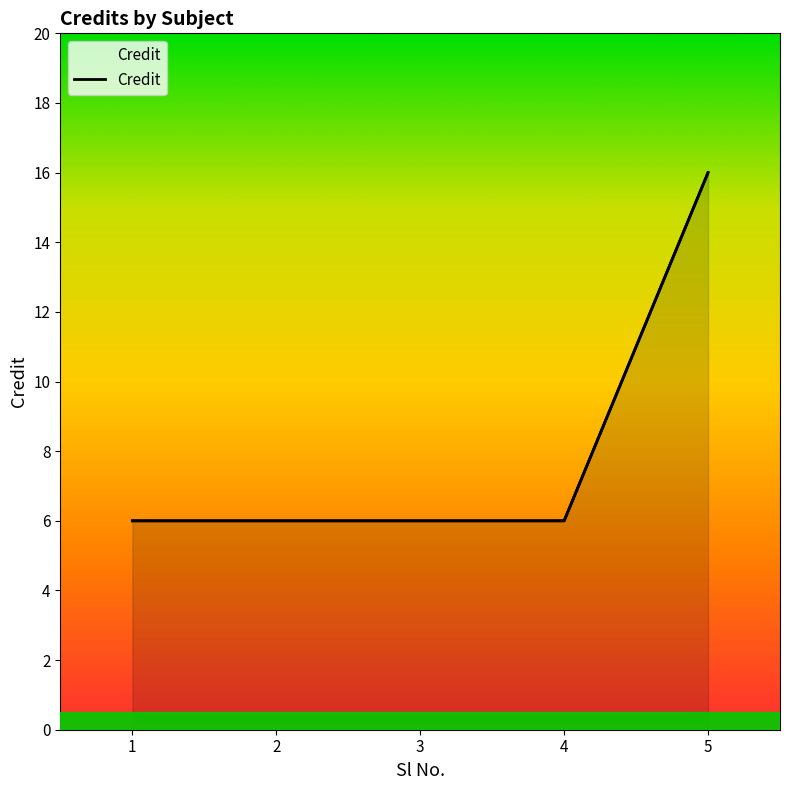

How many lines are shown in the chart?

1